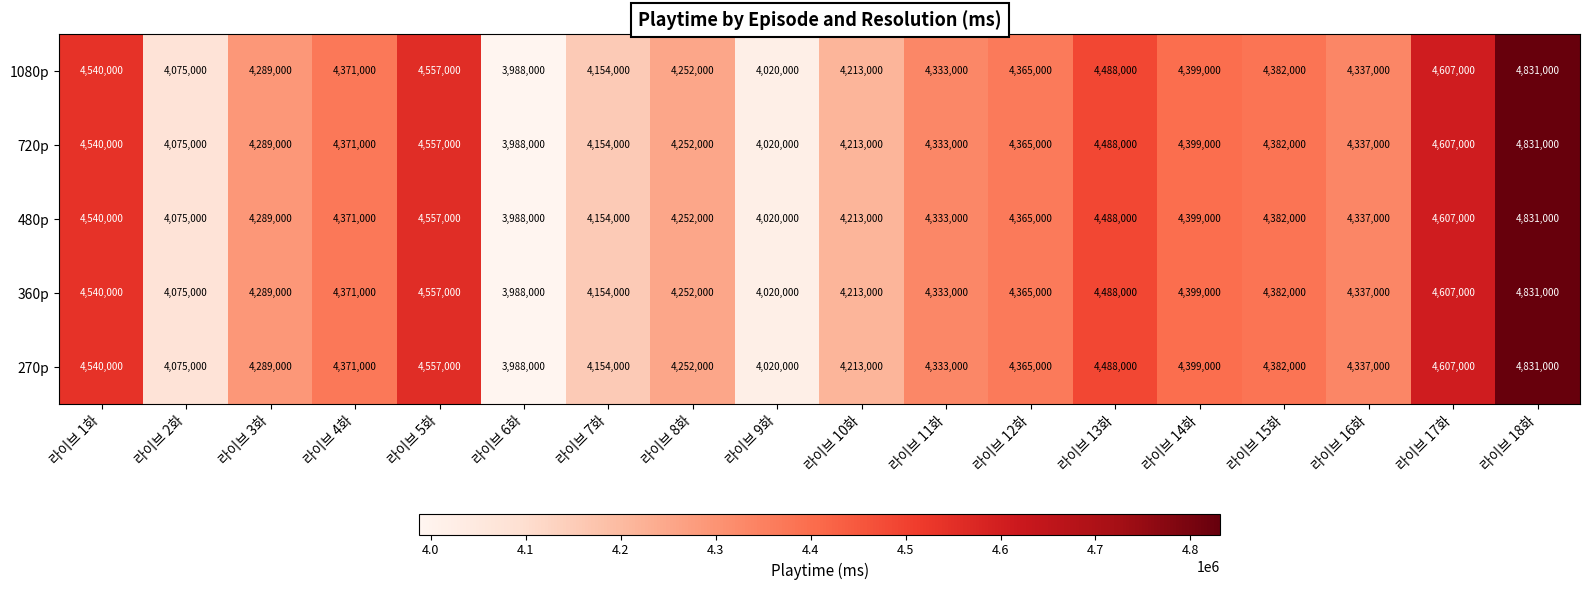

What is the greatest value displayed?

4831000